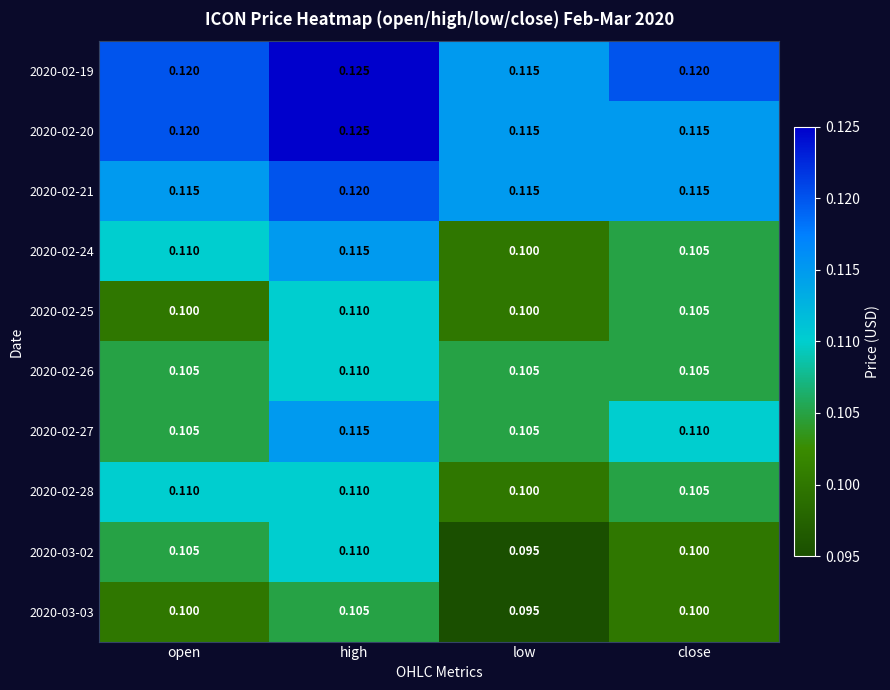

At which category is the sum across all series the highest?

high